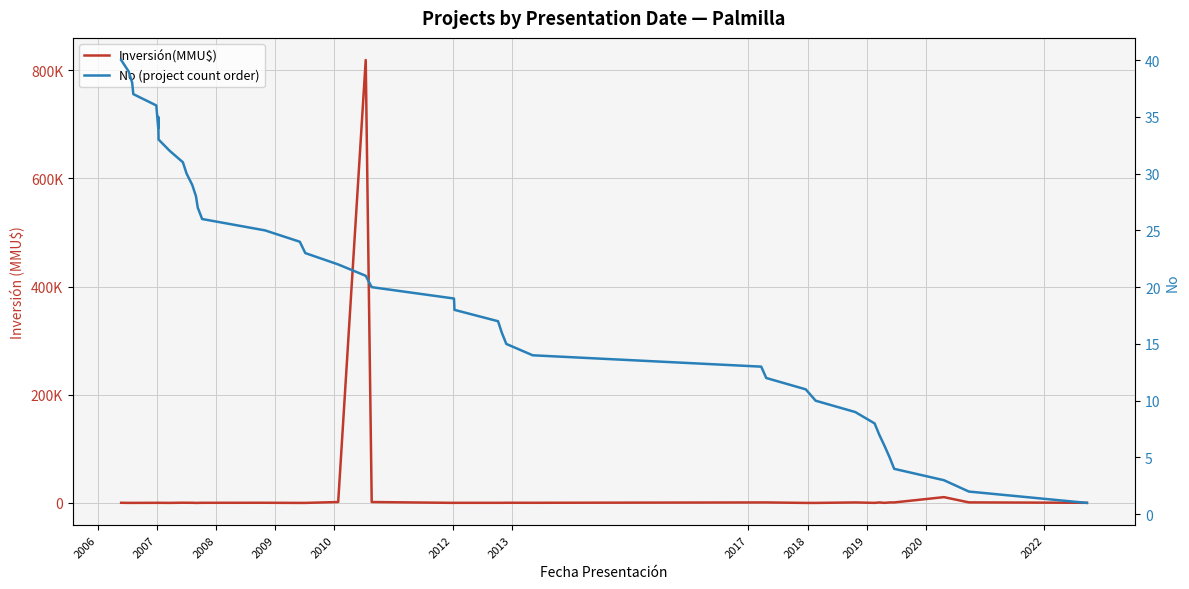

At which label does No (project count order) first exceed 21?

2006